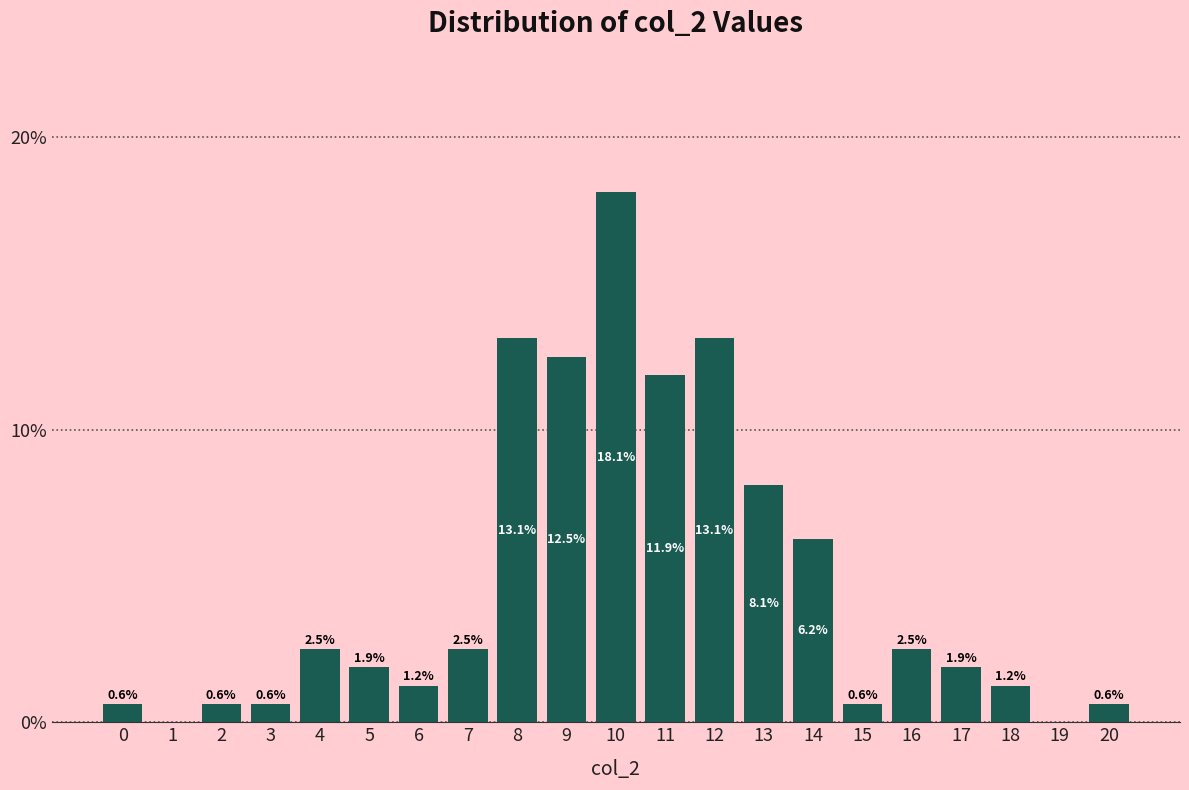

What is the sum of the values at 8 and 9?

25.6